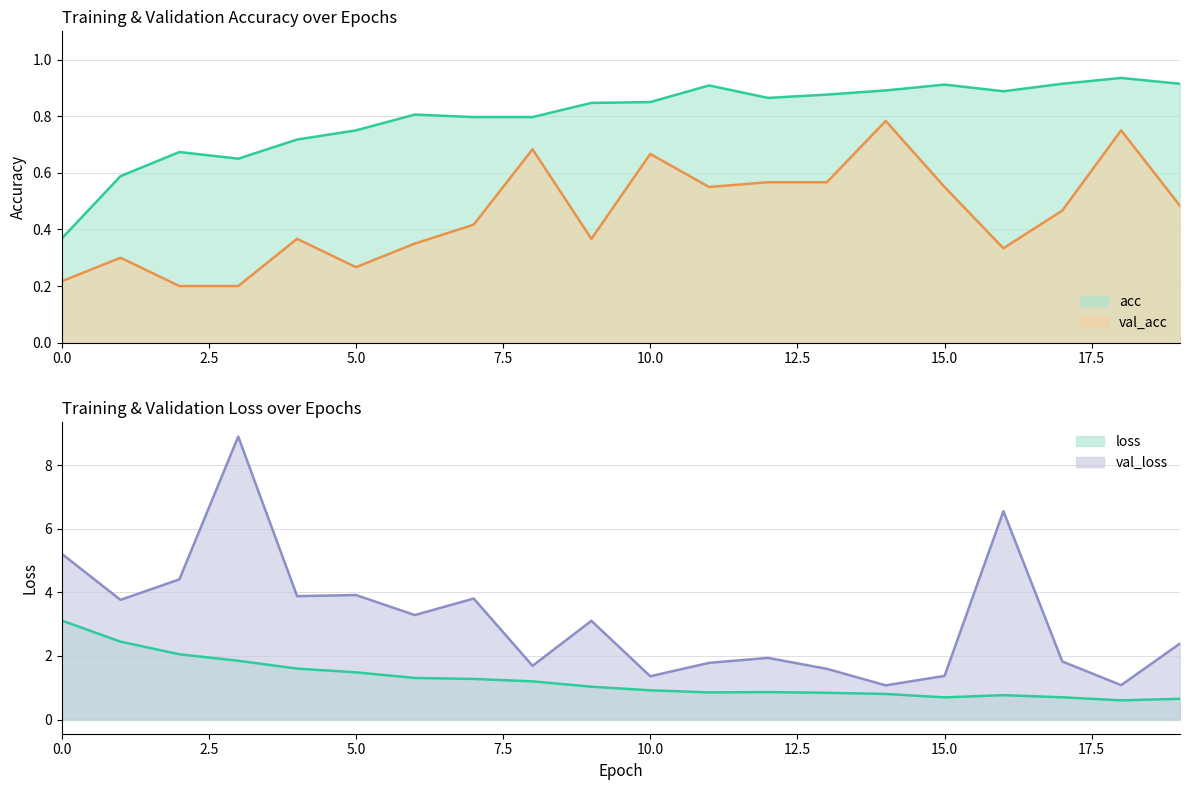

What is the difference between the val_acc values at 3 and 5?

0.1